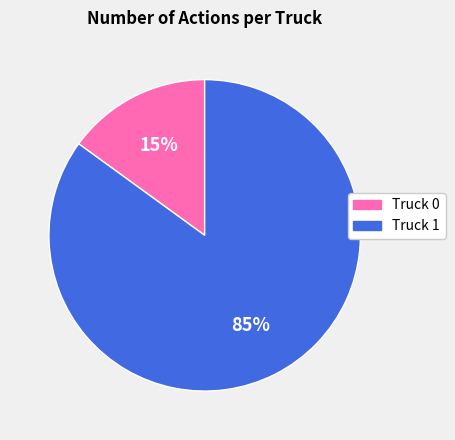

Is it true that Truck 1 is 92% of the pie?

False